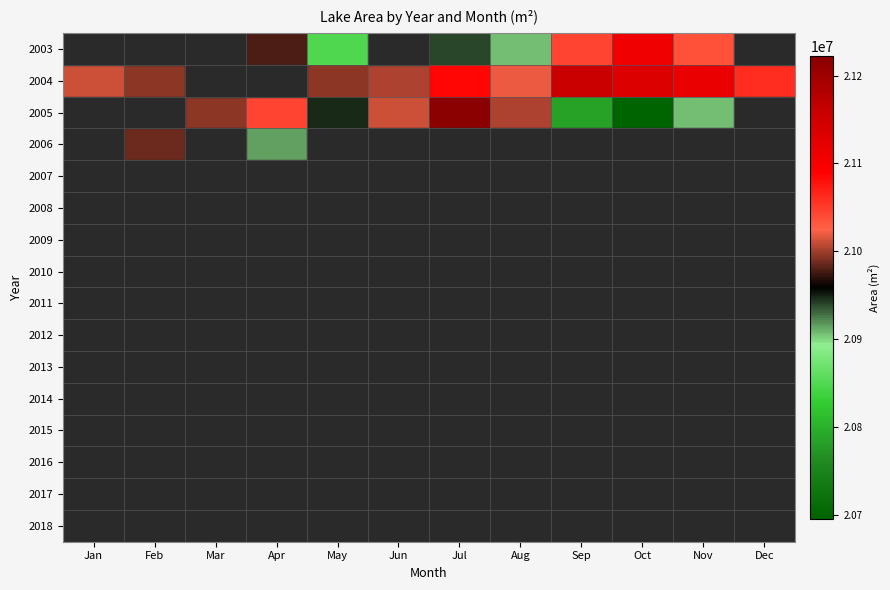

Between Feb and May, which is larger?

May